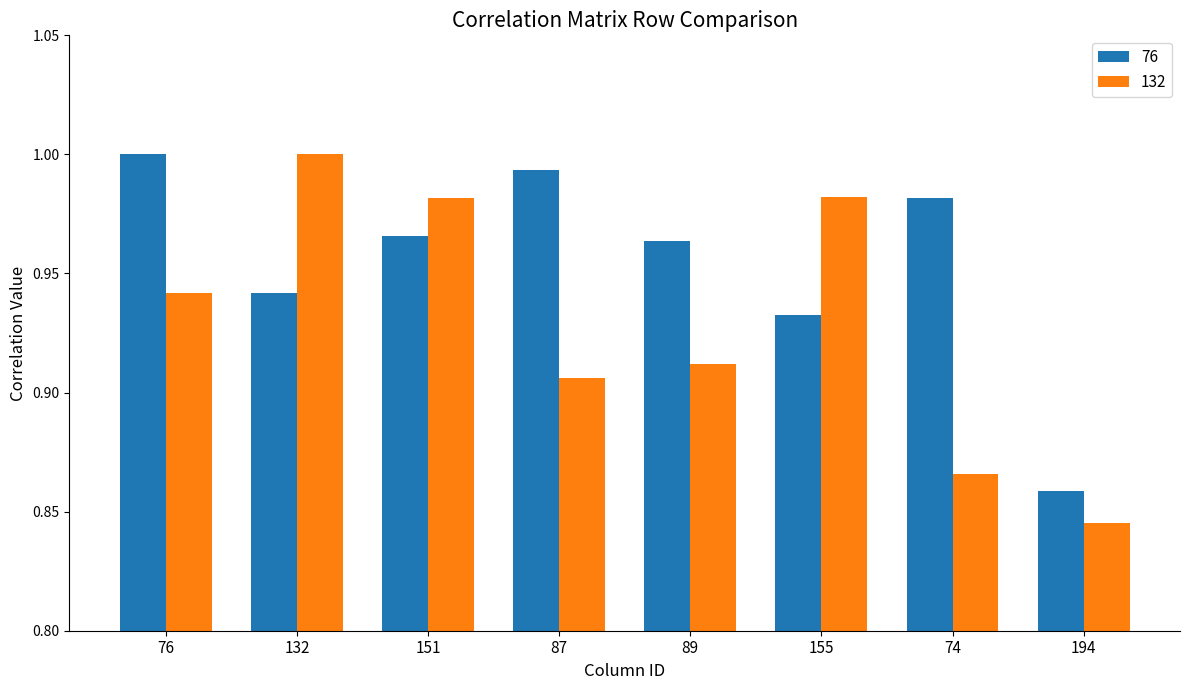

At which label does 76 reach its minimum?

194